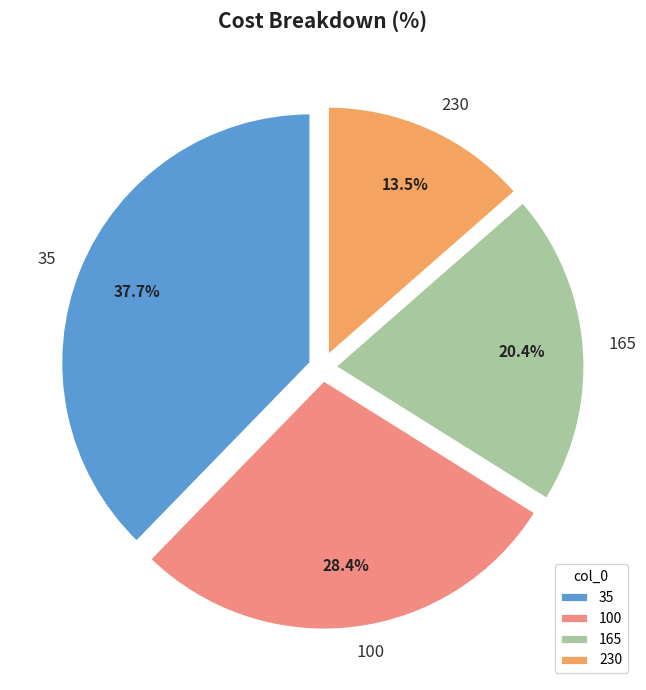

To the nearest percent, what portion does 165 represent?

20%